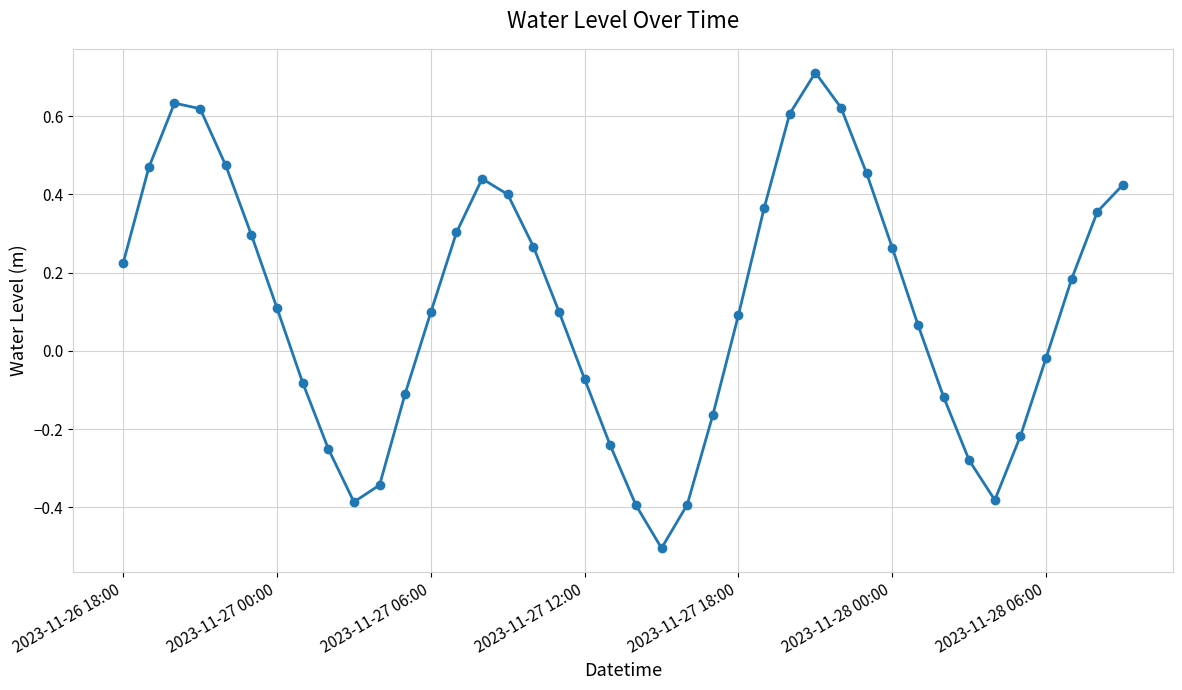

What is the maximum value shown in the chart?

0.7